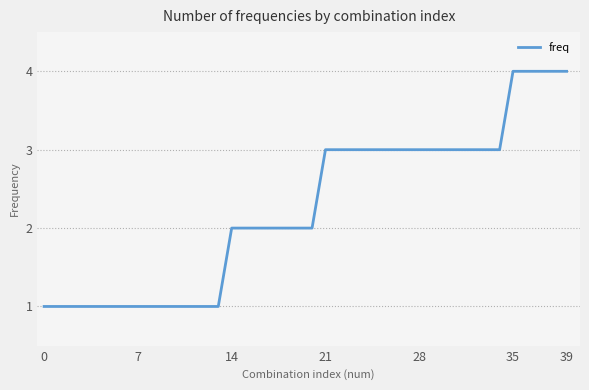

How many series are shown in this chart?

1